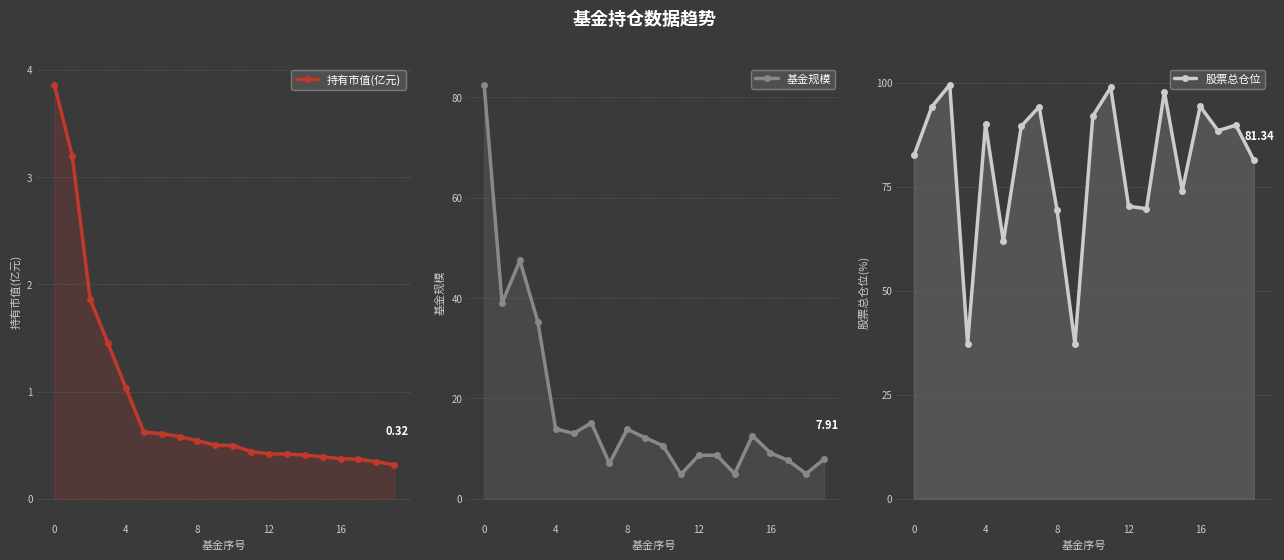

How many data points in 股票总仓位 are above 89?

10